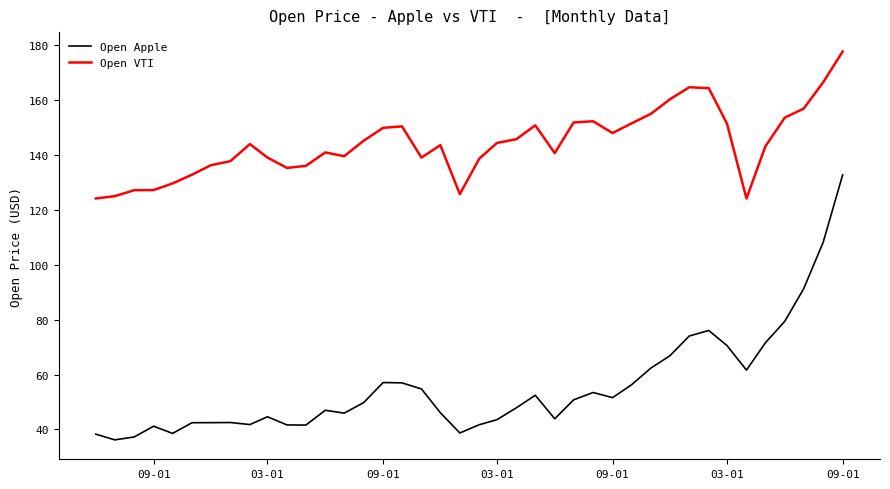

What is the difference between the maximum and minimum values in the Open VTI series?

53.6